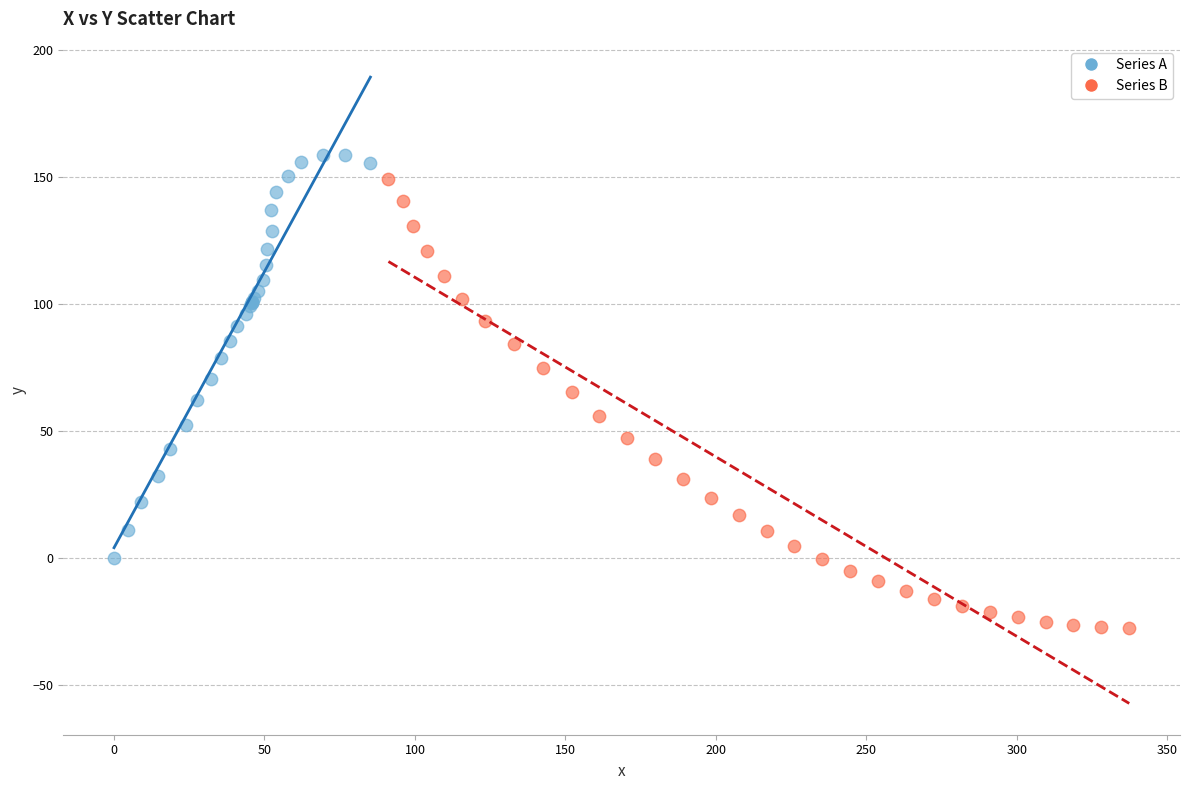

What are all the series names shown in the legend?

Series A, Series B